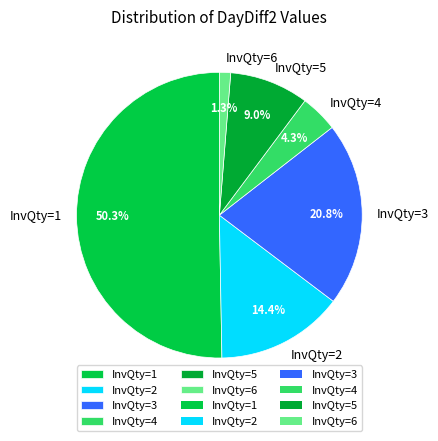

Which has a higher value, InvQty=4 or InvQty=3?

InvQty=3